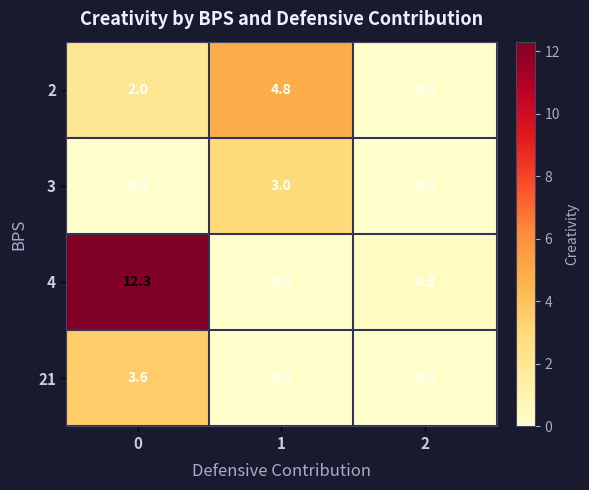

True or false: 3 has a value of 1.2 at 1.

False